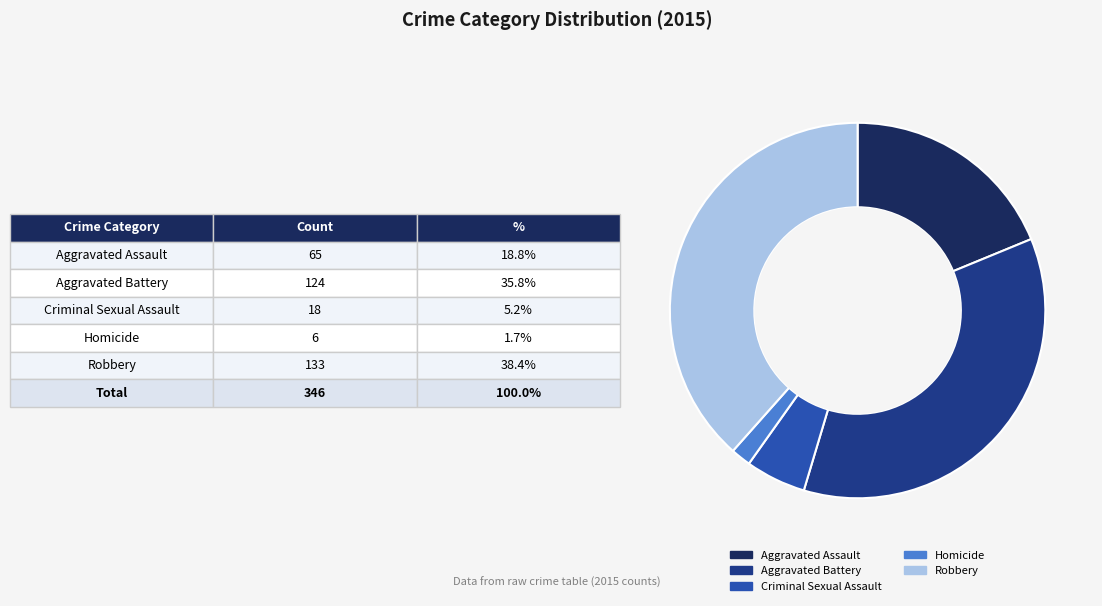

Which category has the biggest portion of the pie?

Robbery